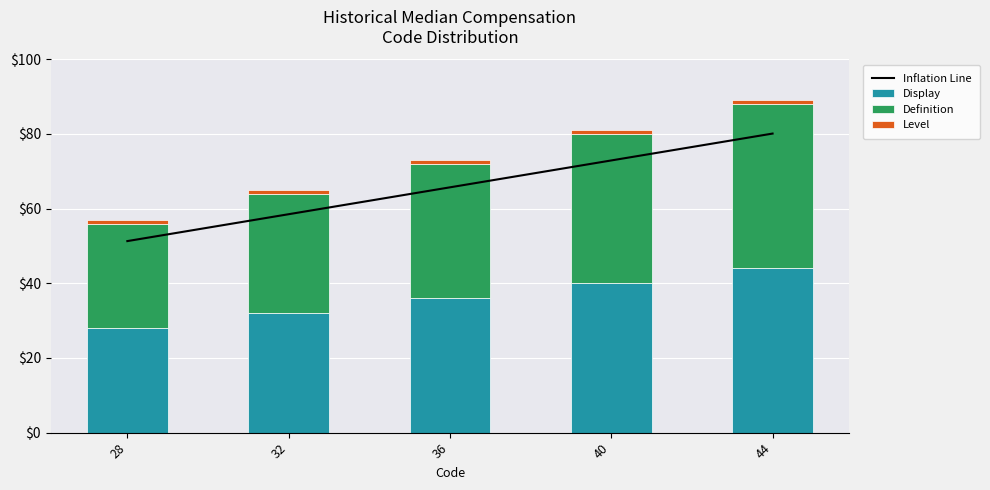

Is the value of Definition at 40 greater than the value of Display at 32?

Yes